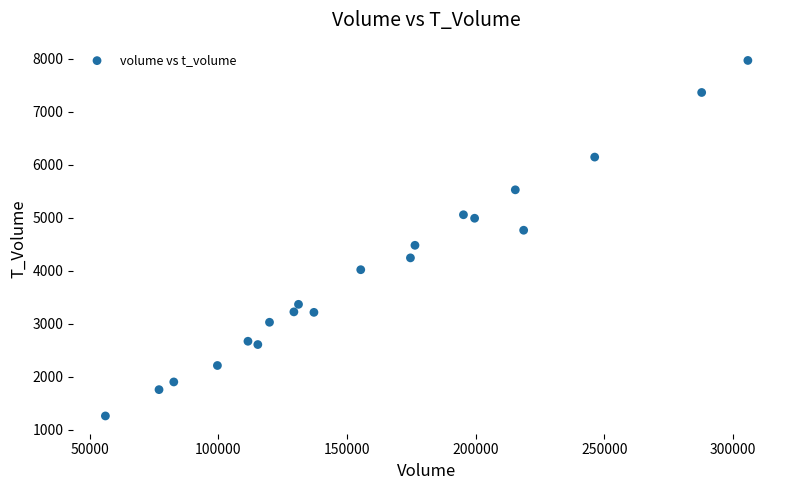

What is the range of X values (max minus min)?

249748